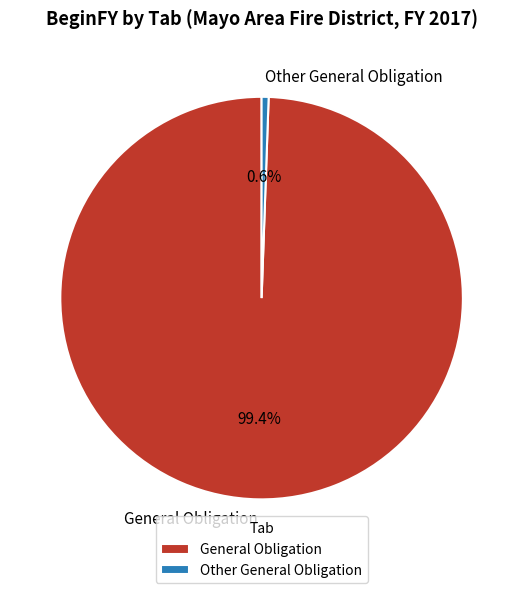

Is it true that Other General Obligation is 11% of the pie?

False